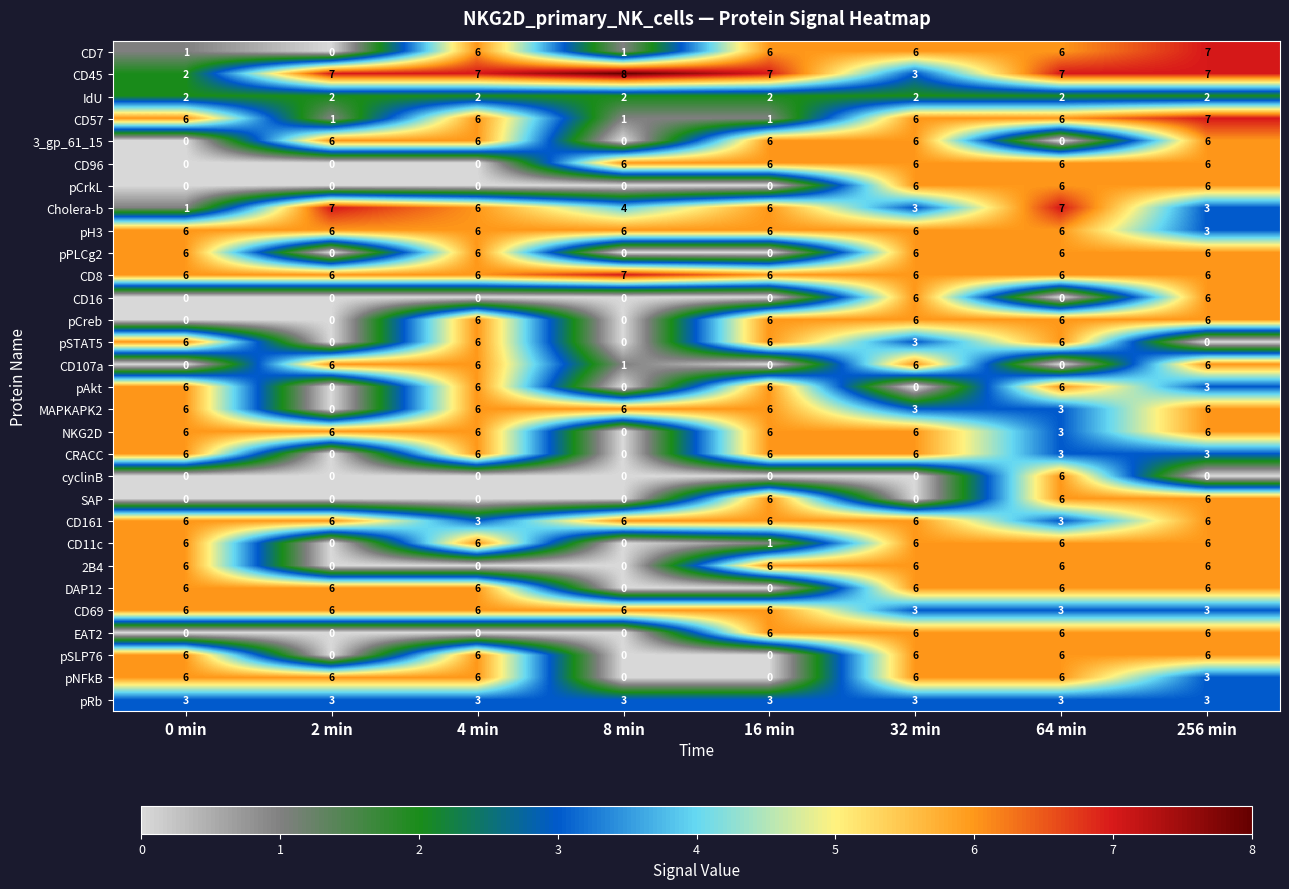

What is the difference between the maximum and minimum values in the CD69 series?

3